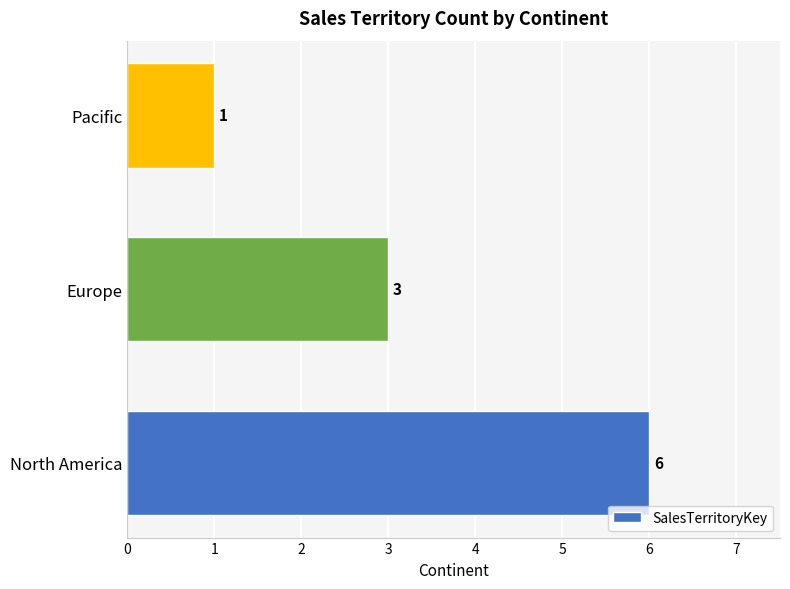

Are the bars horizontal?

Yes